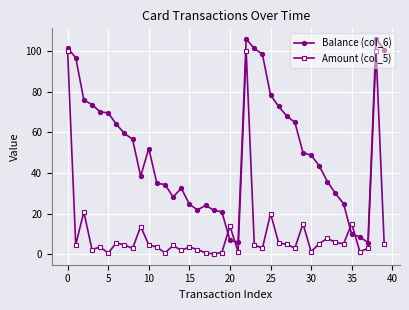

True or false: Balance (col_6) has more than 0 interior local peaks.

True